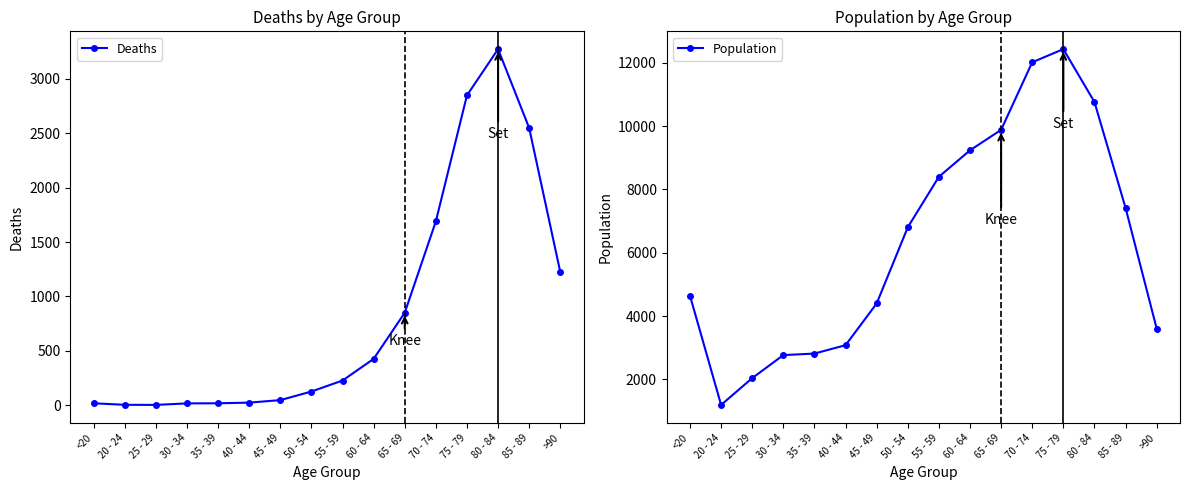

How many data points in Deaths are above 227?

7